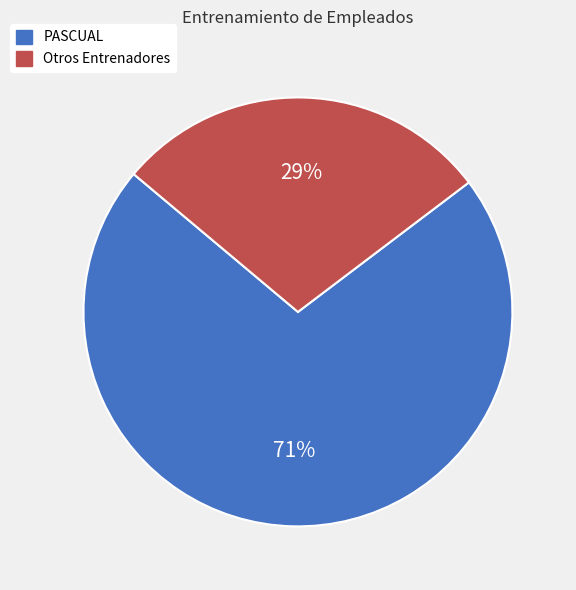

Rank the categories by value from lowest to highest.

Otros Entrenadores, PASCUAL